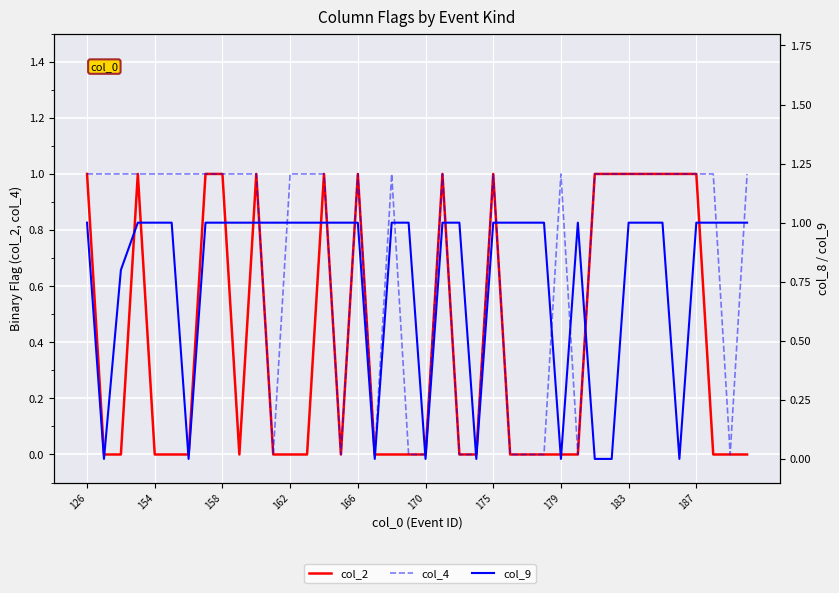

True or false: col_4 has a value of 0.3 at 187.

False